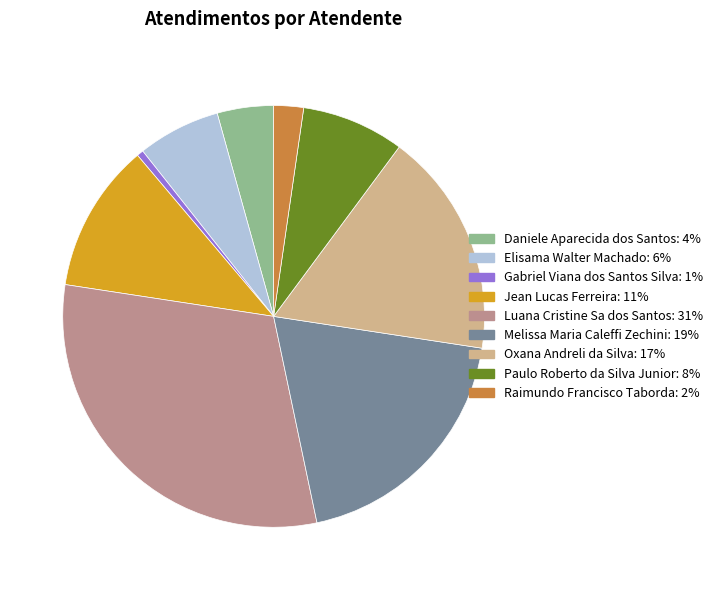

How many segments does this pie chart have?

9